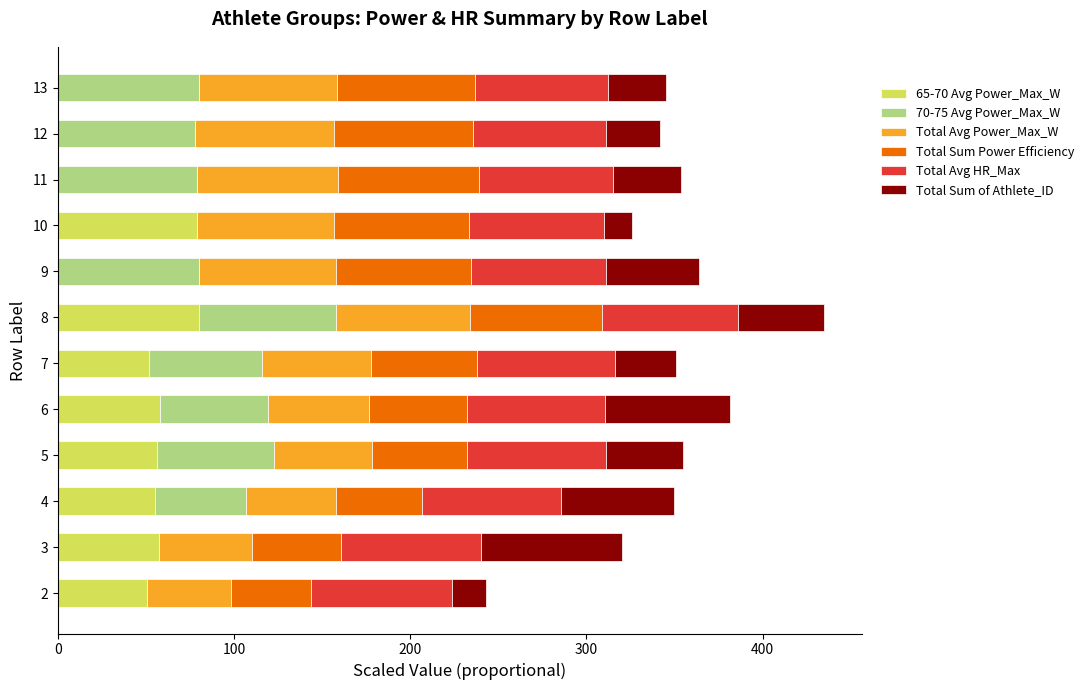

What is the total value across all series at 12?

341.5